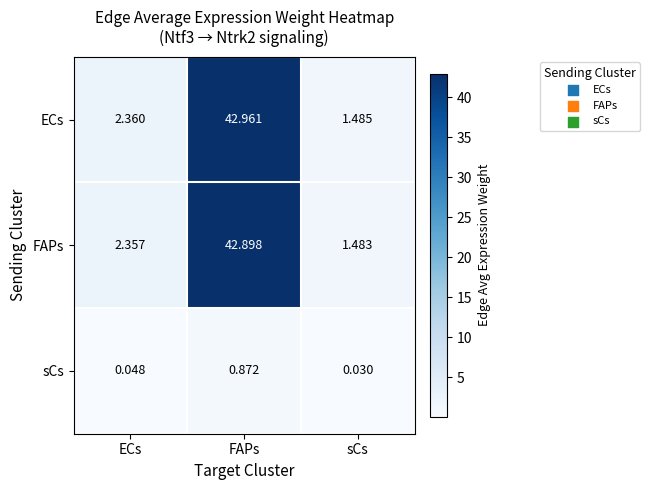

At which label does ECs first exceed 2?

ECs